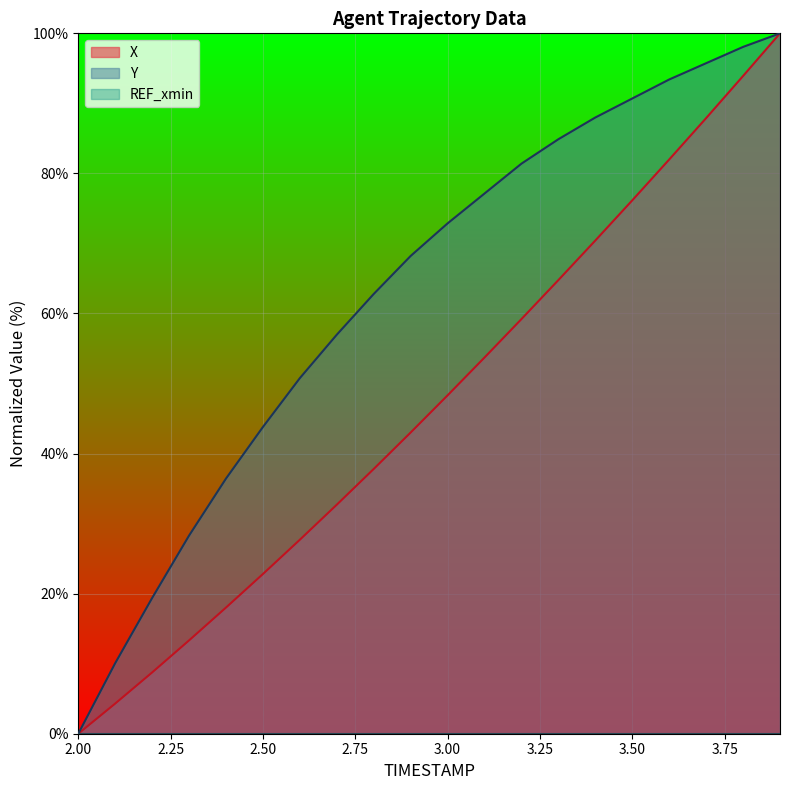

Reading left to right, extract all data points from this chart.

X: 2.0=0.0	2.1=4.3	2.2=8.7	2.3=13.3	2.4=18.0	2.5=22.8	2.6=27.7	2.7=32.7	2.8=37.8	2.9=43.0	3.0=48.3	3.1=53.7	3.2=59.2	3.3=64.8	3.4=70.4	3.5=76.2	3.6=82.0	3.7=87.9	3.8=93.9	3.9=100.0
Y: 2.0=0.0	2.1=10.1	2.2=19.4	2.3=28.3	2.4=36.4	2.5=43.8	2.6=50.8	2.7=57.0	2.8=62.8	2.9=68.2	3.0=72.9	3.1=77.1	3.2=81.4	3.3=84.9	3.4=88.0	3.5=90.7	3.6=93.4	3.7=95.7	3.8=98.1	3.9=100.0